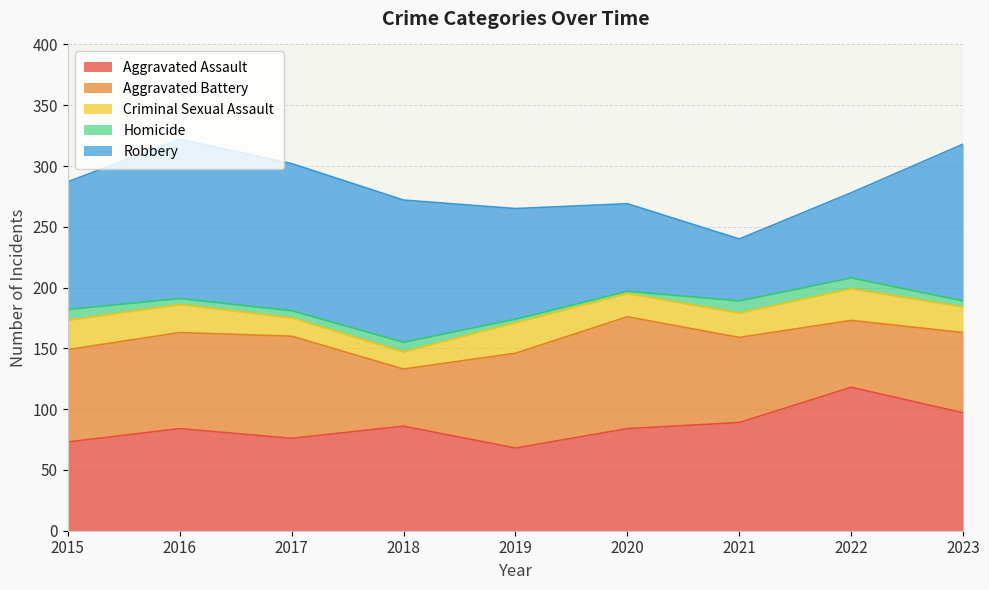

At which label does Aggravated Battery first exceed 76?

2016